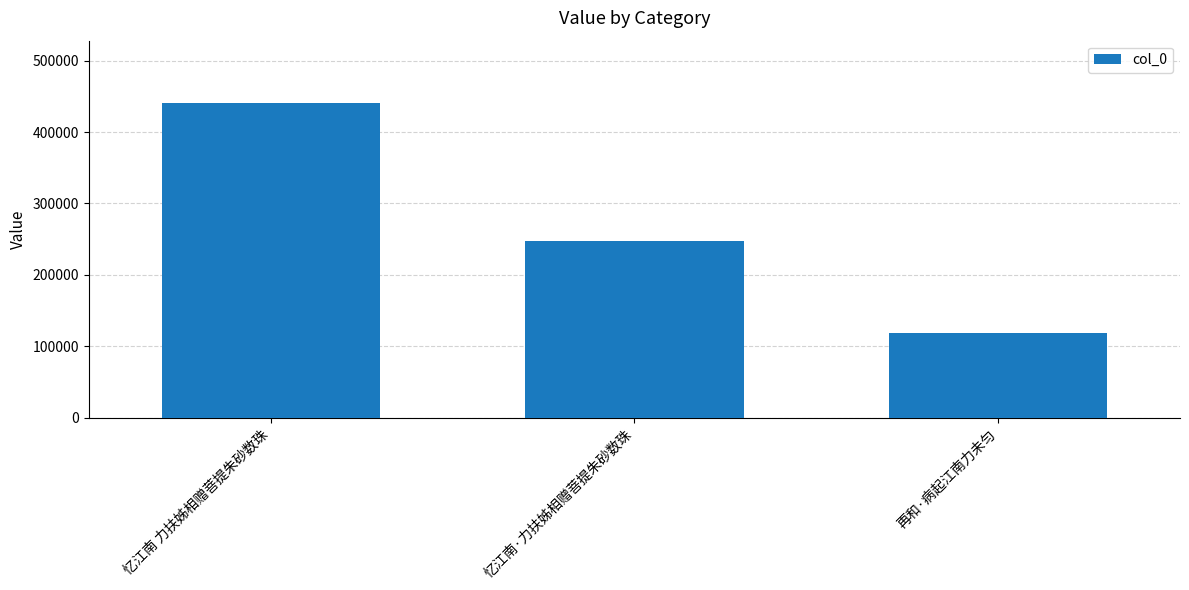

List the labels in order of value, smallest first.

再和·病起江南力未匀, 忆江南·力扶姊相赠菩提朱砂数珠, 忆江南 力扶姊相赠菩提朱砂数珠